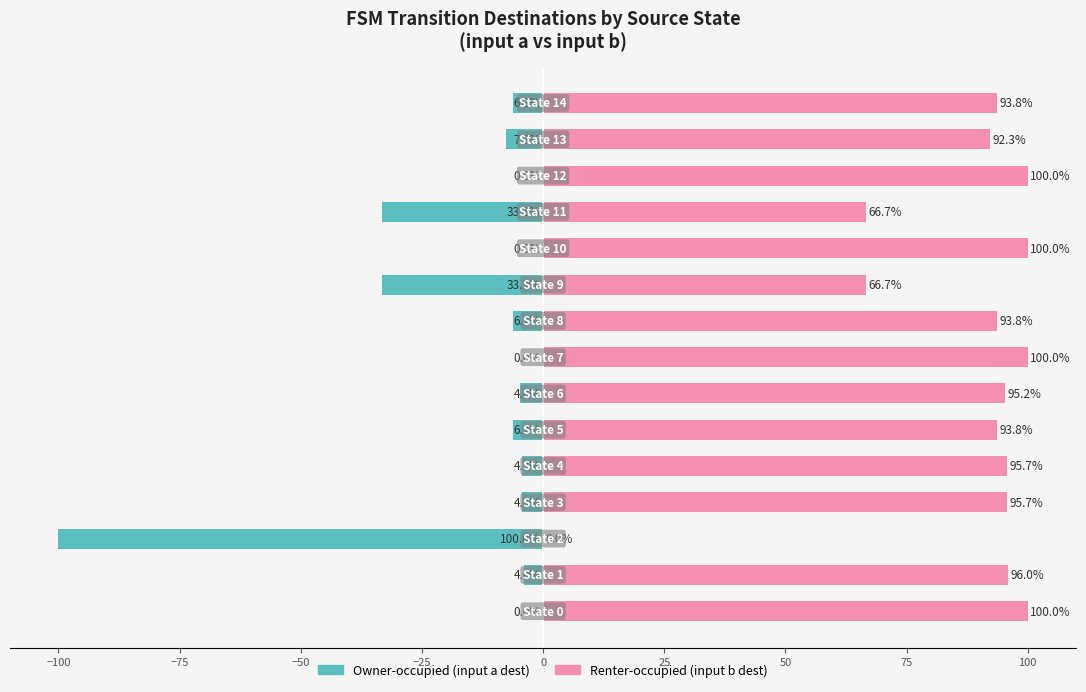

What is the sum of all Owner-occupied values?

-210.6